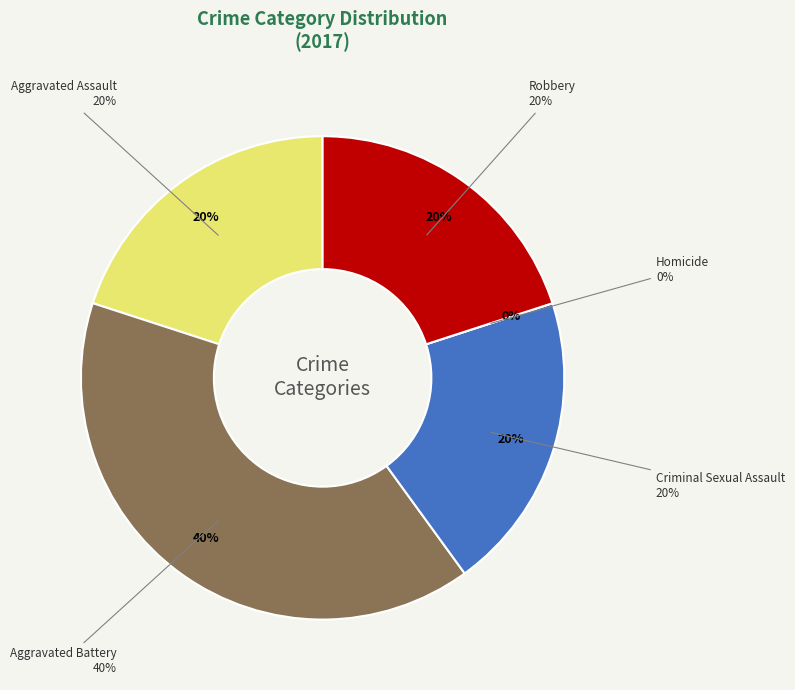

To the nearest percent, what portion does Criminal Sexual Assault represent?

20%